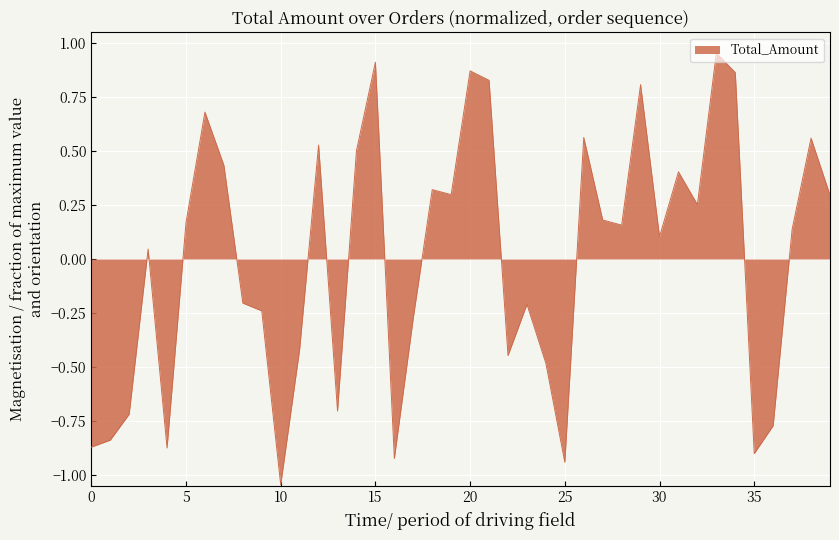

What is the difference between the maximum and minimum values?

2.0